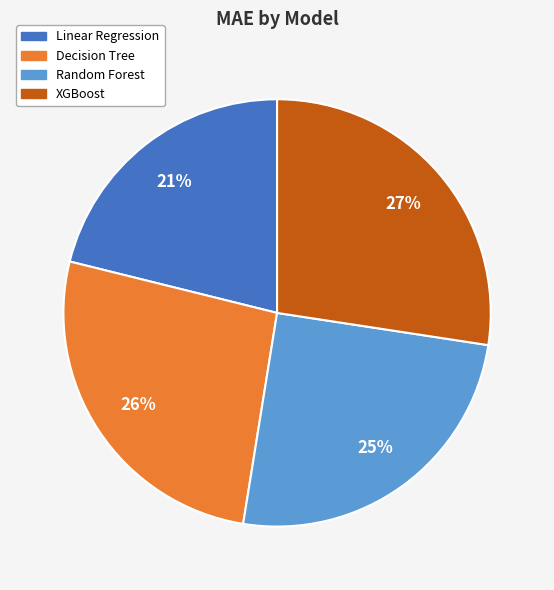

How many segments does this pie chart have?

4